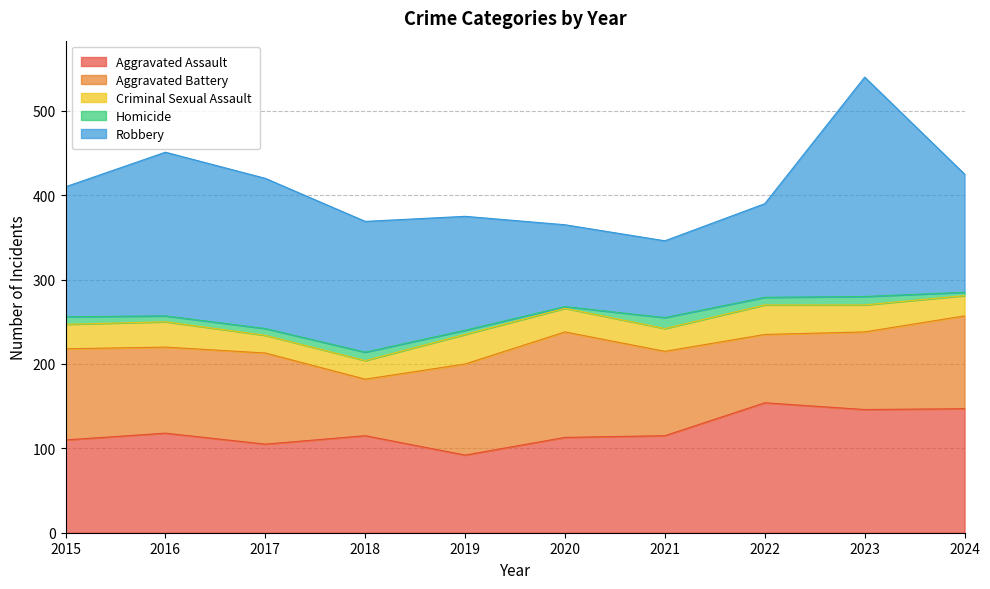

The Aggravated Battery series shows 92 at 2023. True or false?

True